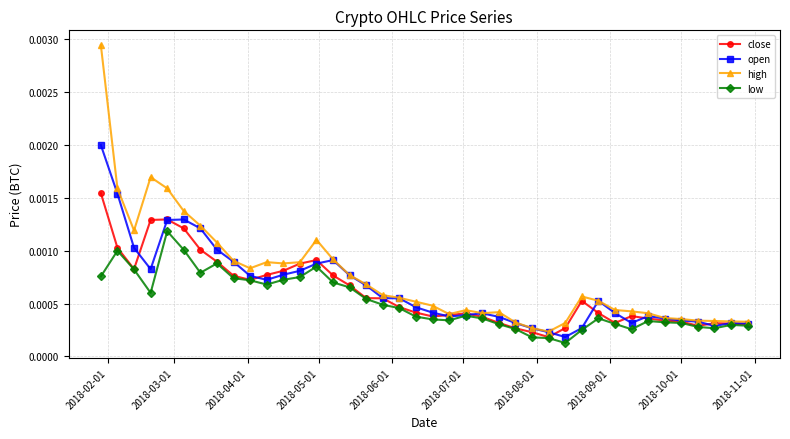

True or false: low has more than 2 points higher than both neighbors.

True